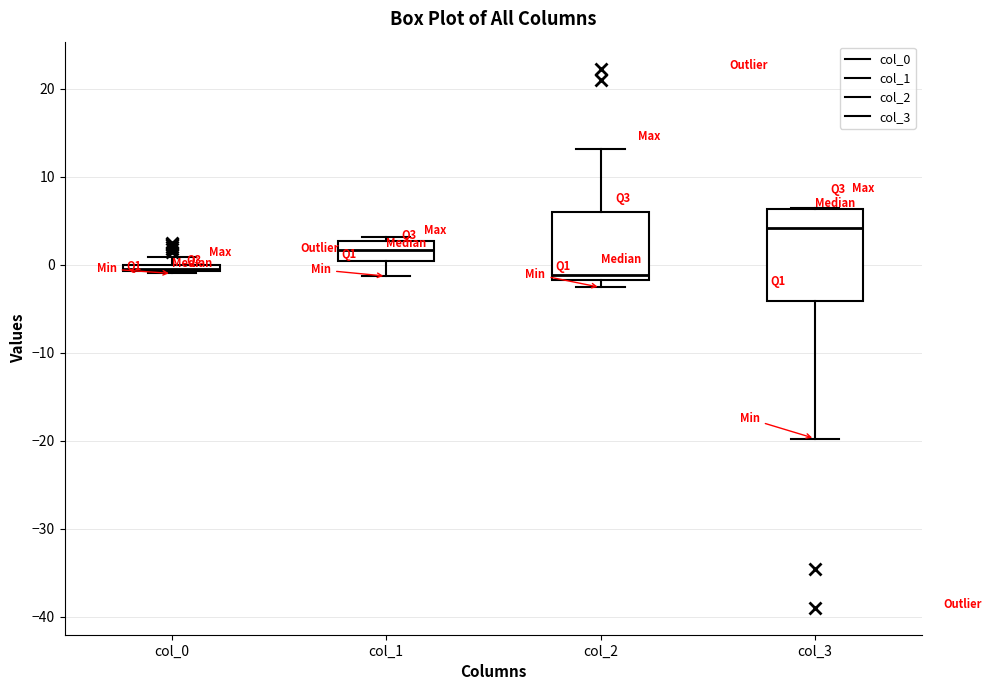

Which box is the tallest, from its lower edge to its upper edge?

col_3